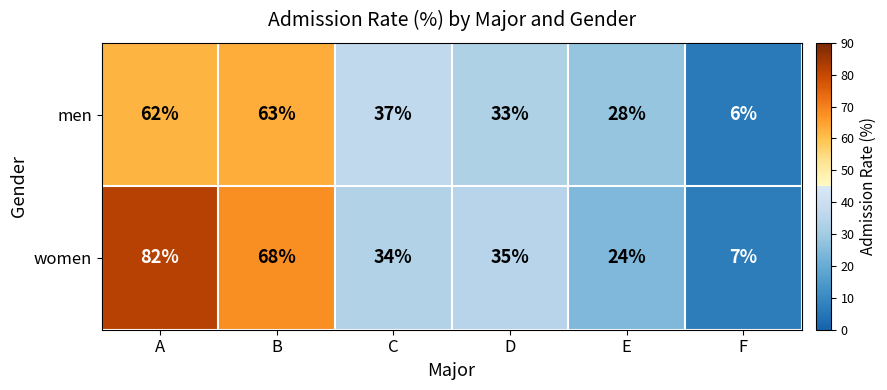

At which label is women closest to 44?

D